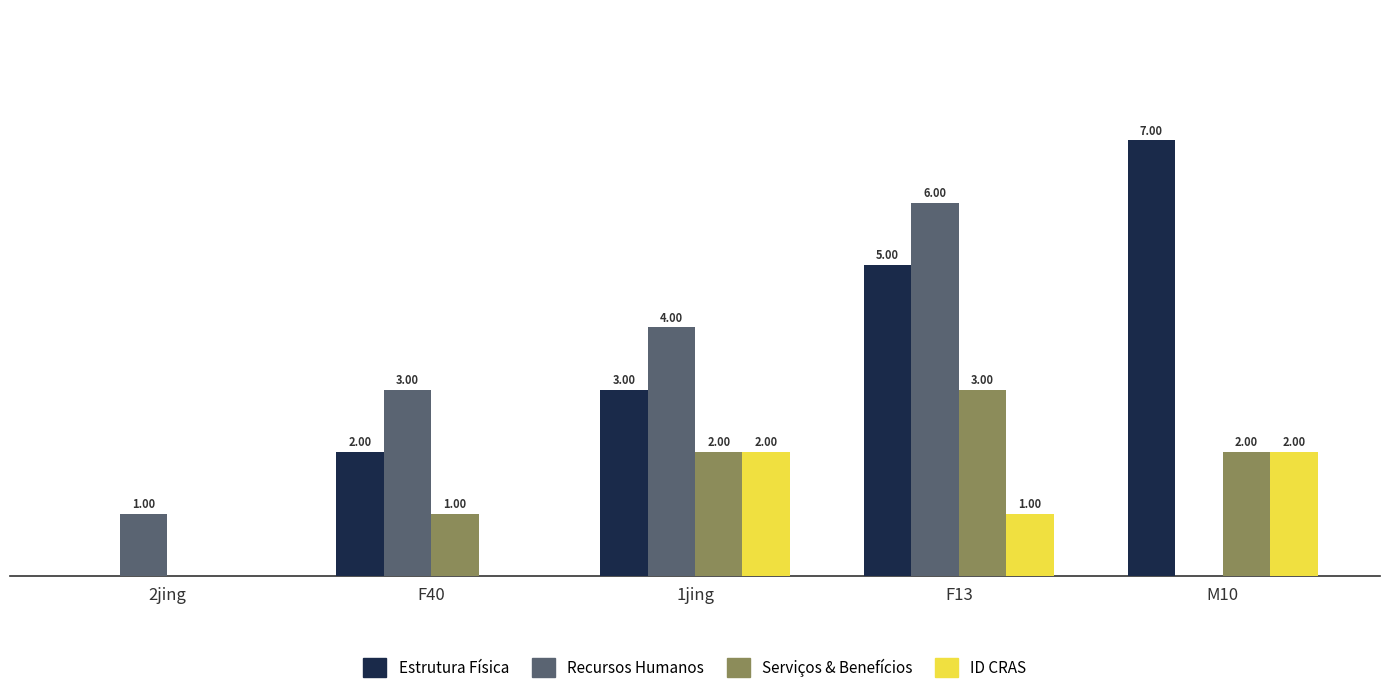

At which category is the sum across all series the highest?

F13